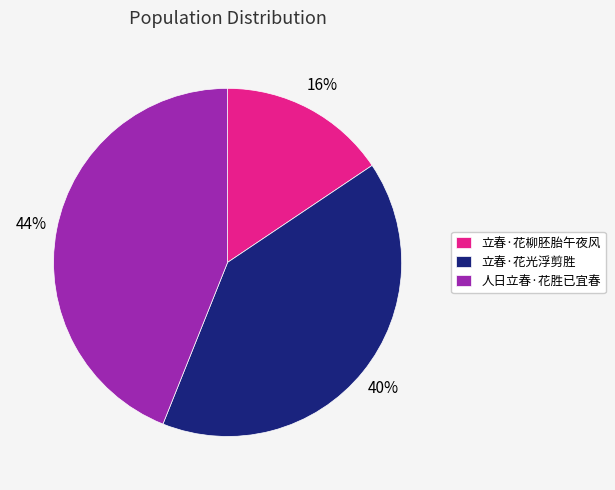

The 人日立春·花胜已宜春 slice represents 31% of the pie. True or false?

False